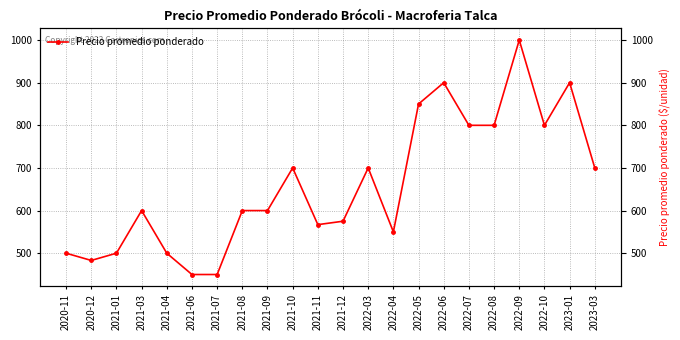

What is the label of the 2nd point from the right?

2023-01